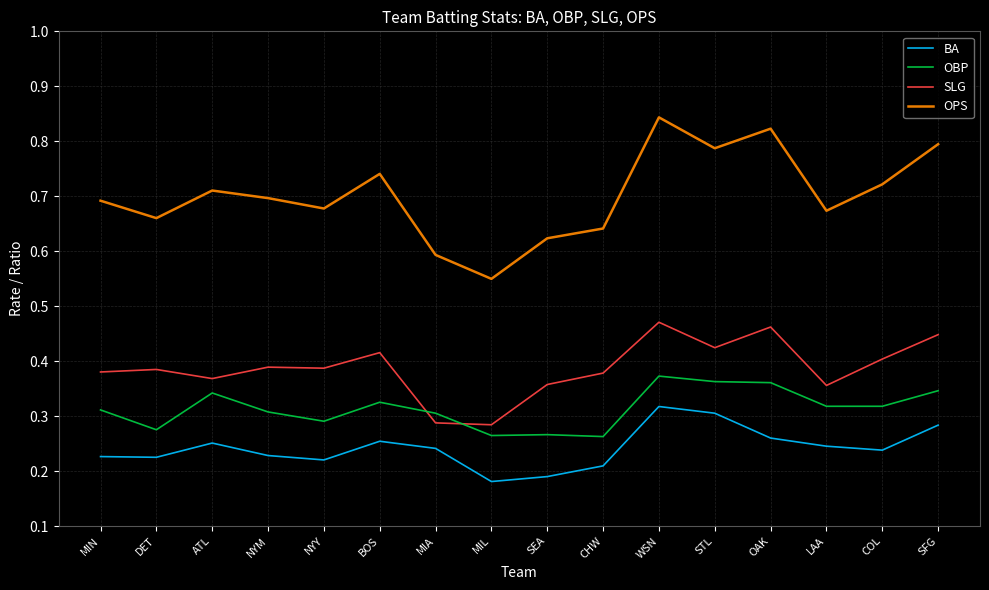

What is the total value across all series at SFG?

1.9